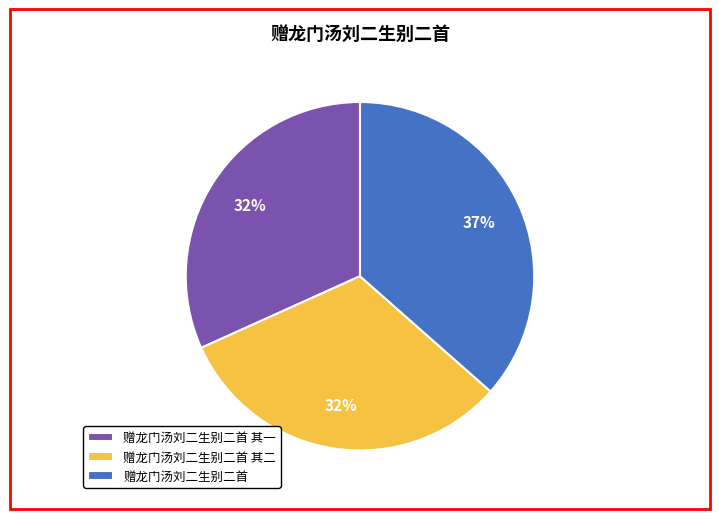

Which category has the biggest portion of the pie?

赠龙门汤刘二生别二首